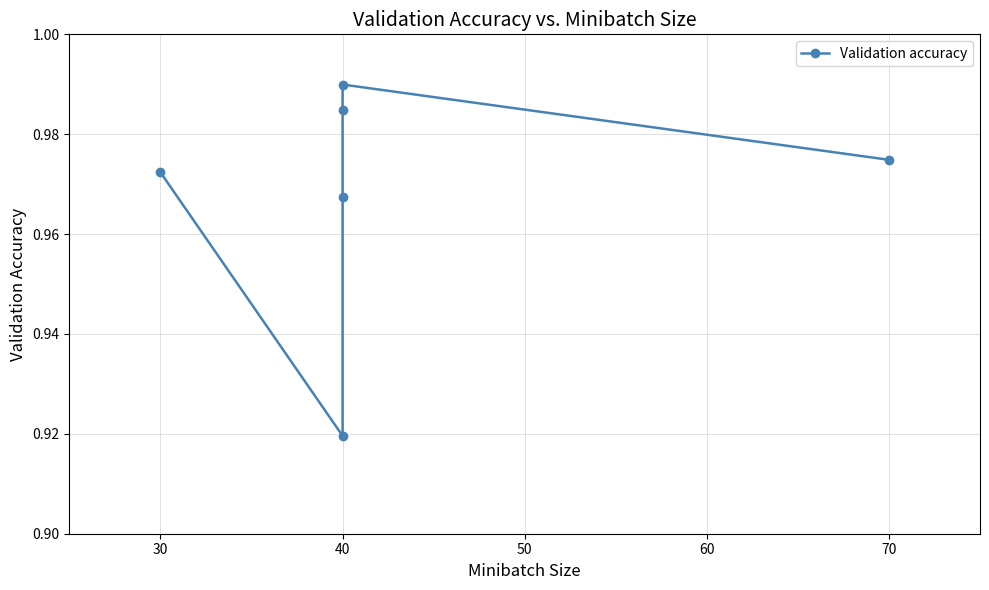

What is the greatest value displayed?

1.0